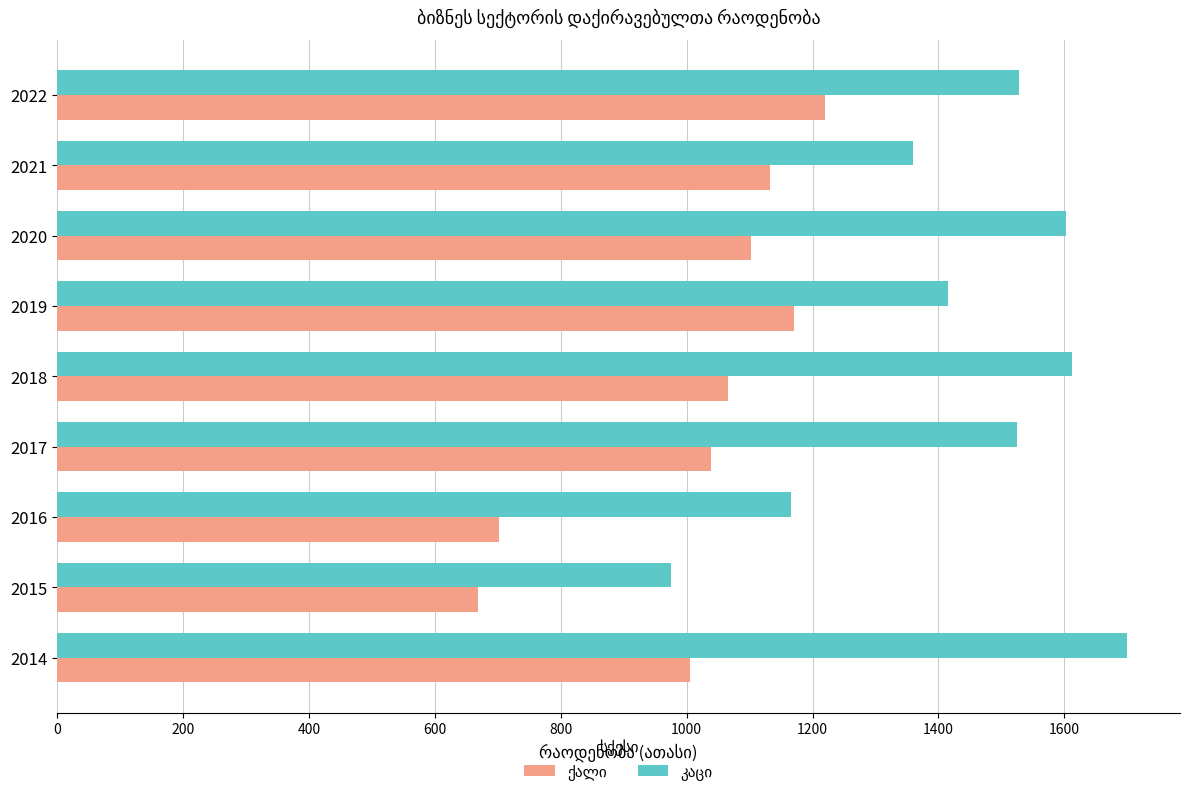

What is the minimum value shown in the chart?

669.3